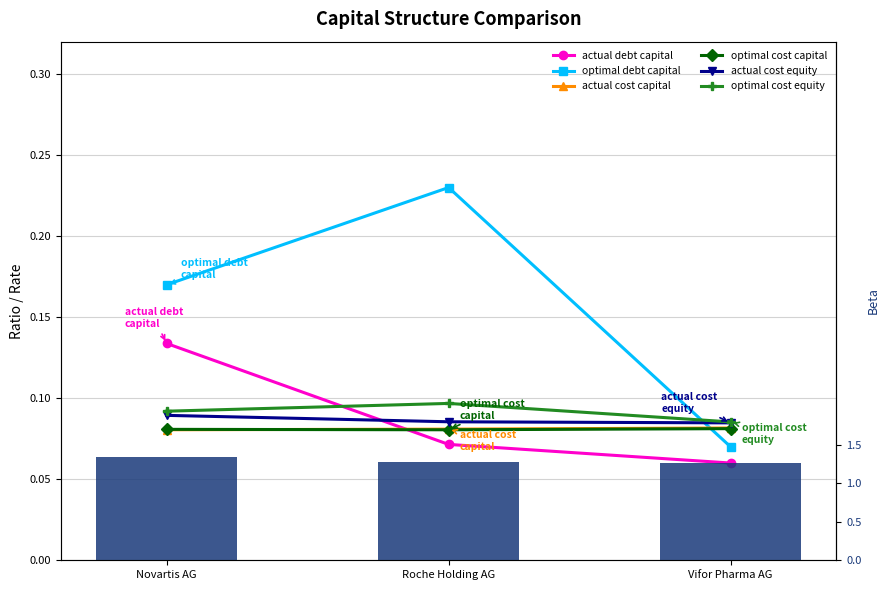

Which category has the lowest value in the actual_cost_equity series?

Vifor Pharma AG